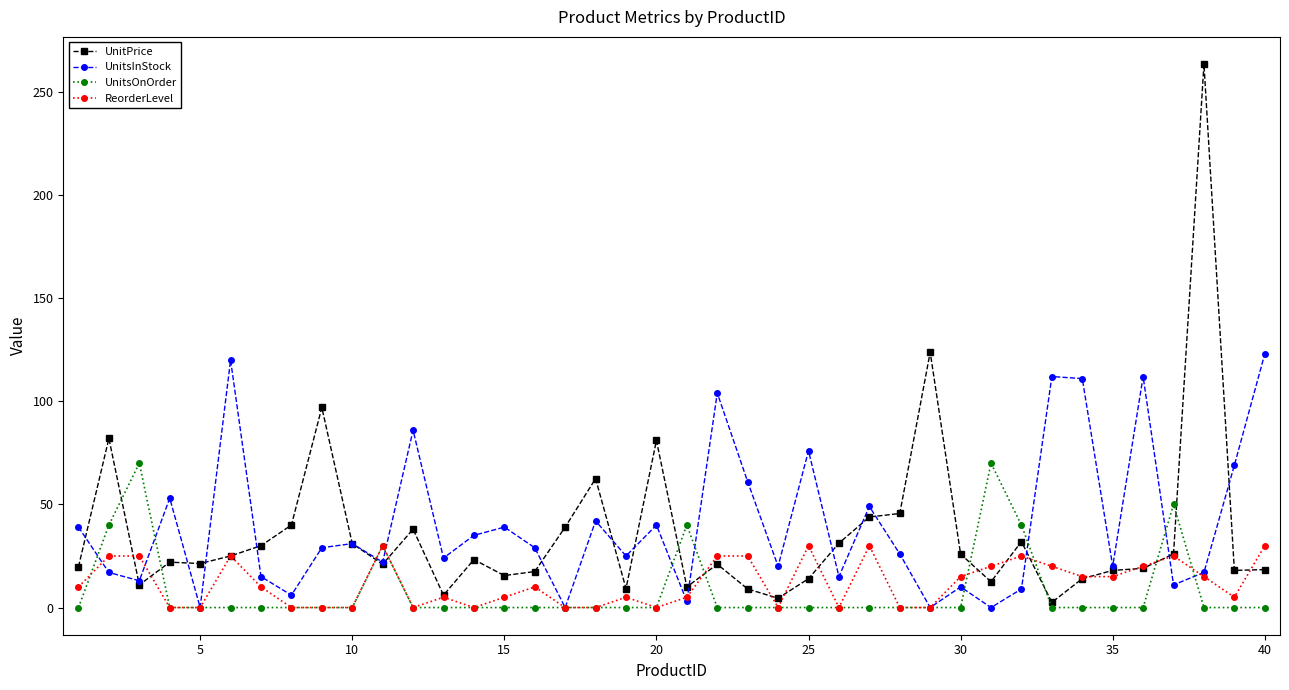

Rank the series by their maximum value, from lowest to highest.

ReorderLevel, UnitsOnOrder, UnitsInStock, UnitPrice